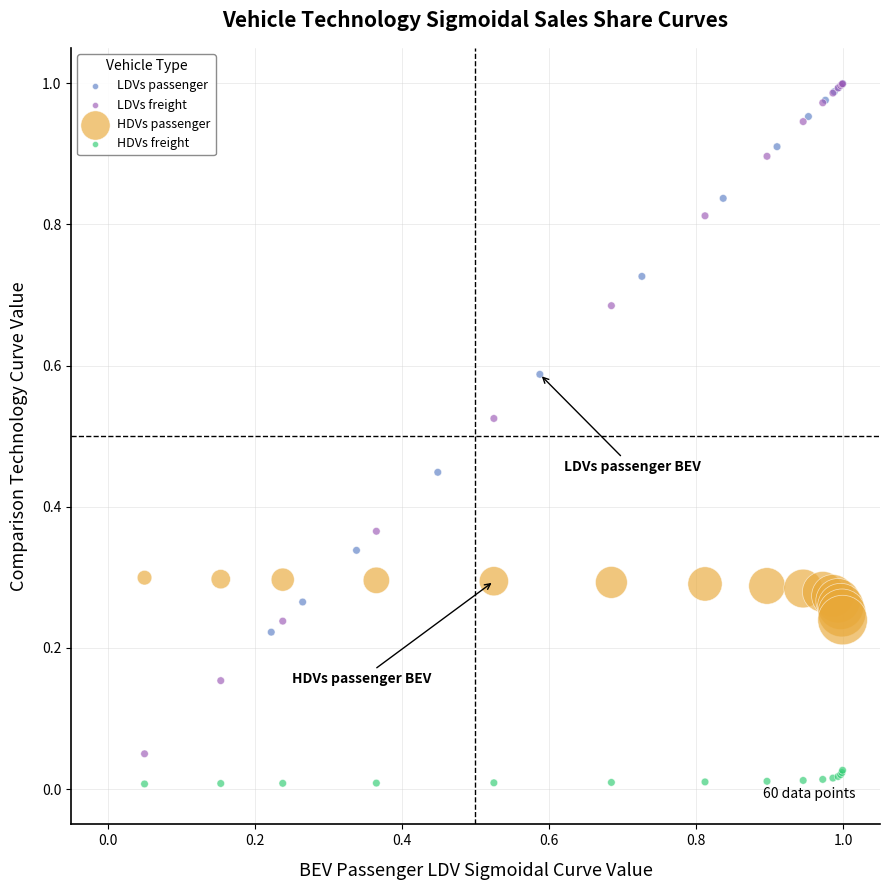

What are all the series names shown in the legend?

LDVs passenger, LDVs freight, HDVs passenger, HDVs freight